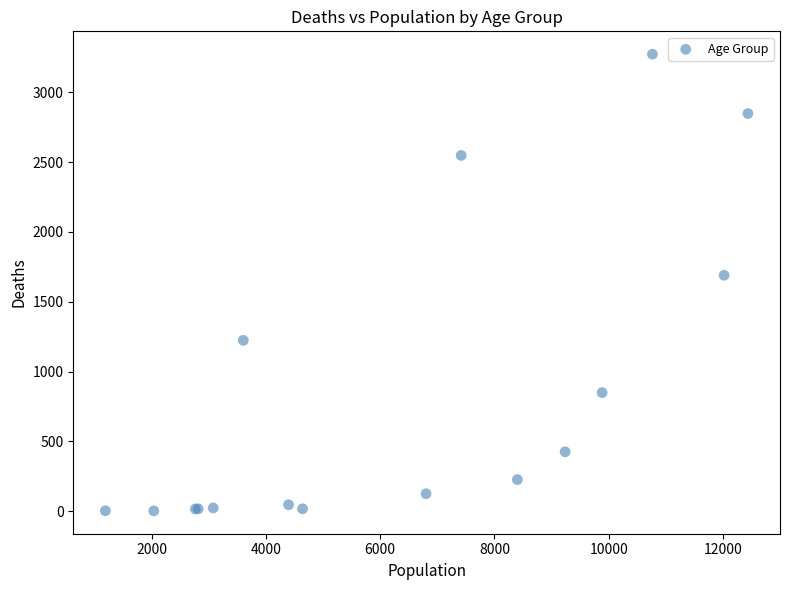

What Y value in the scatter plot is closest to 1638?

1690